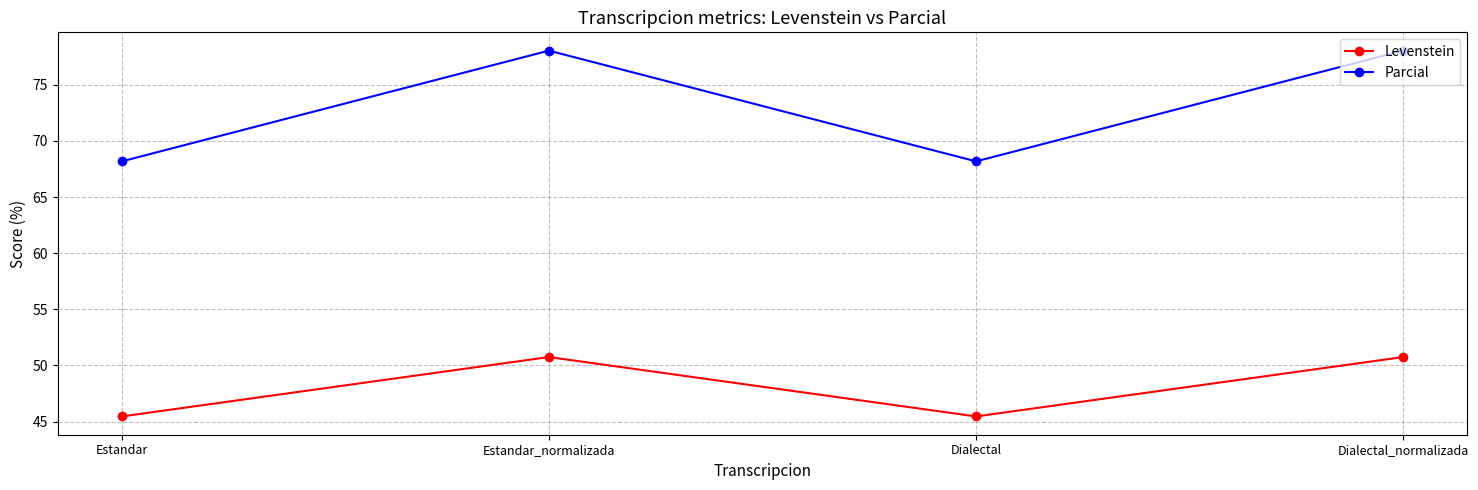

The Levenstein series shows 50.7 at Estandar_normalizada. True or false?

True